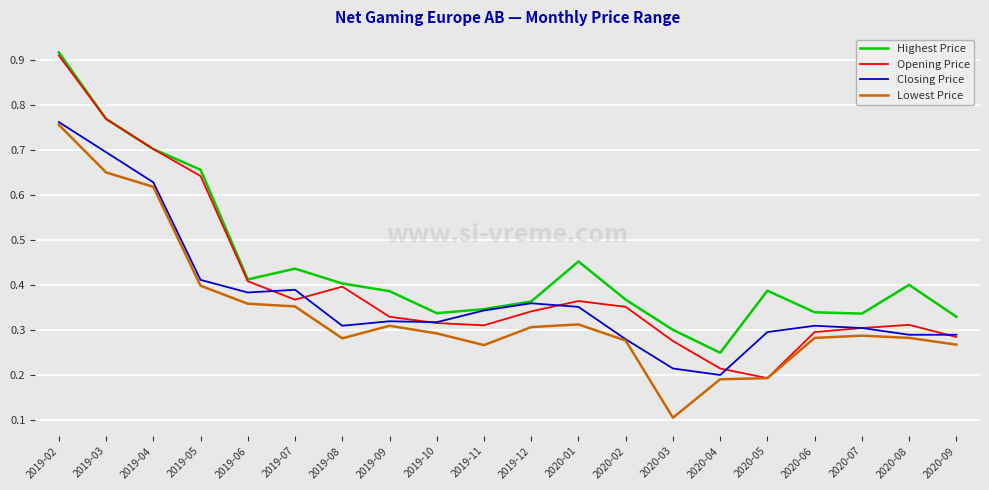

Count the Closing Price values in the range 0 to 1.

20